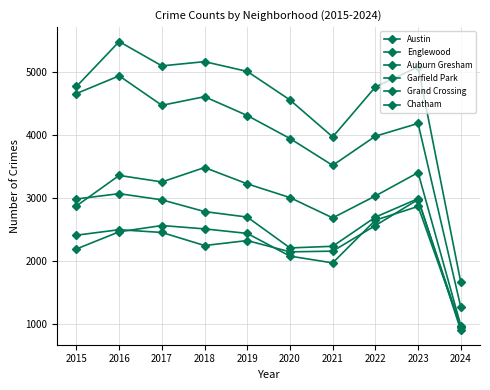

Count the number of categories in the chart.

10